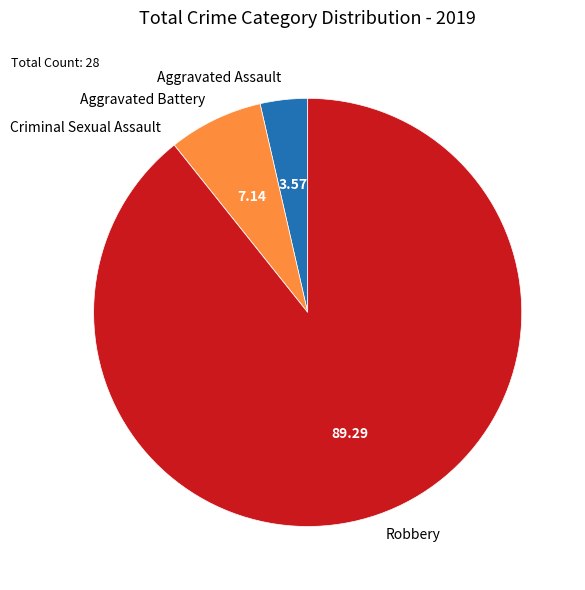

Is Aggravated Battery the majority of the pie?

No